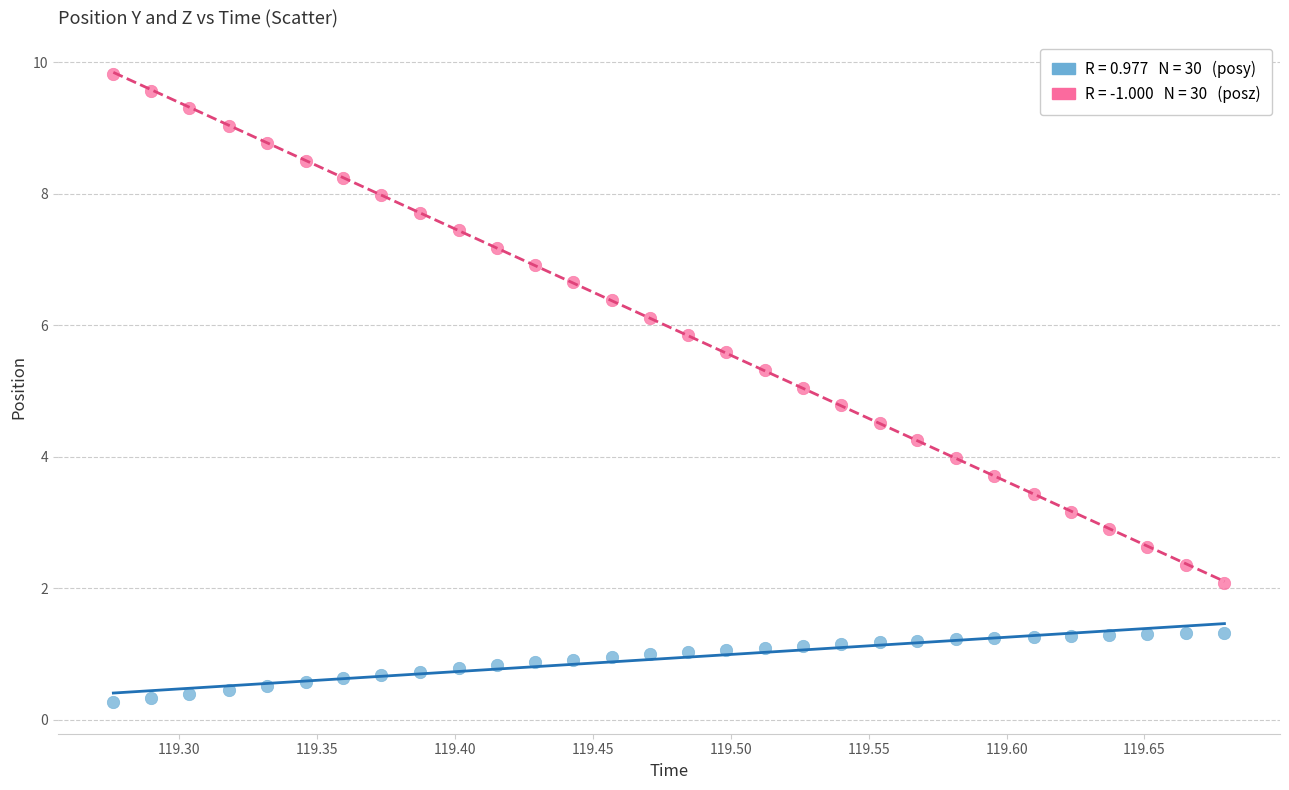

Across all data points, what is the range of Y values (max minus min)?

9.6